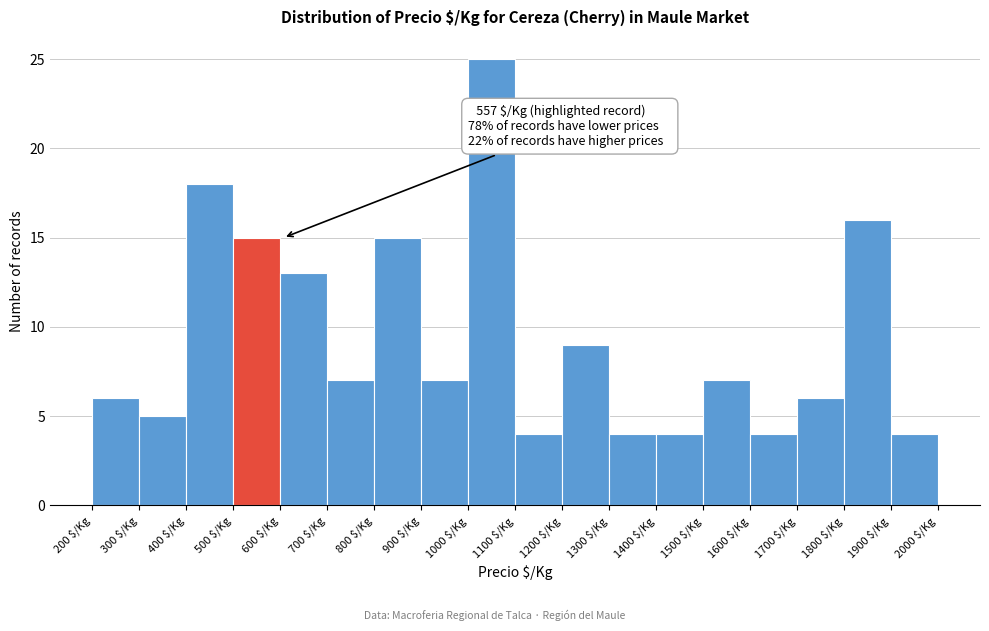

Over which range of the x-axis is the bar tallest?

1000 to 1100